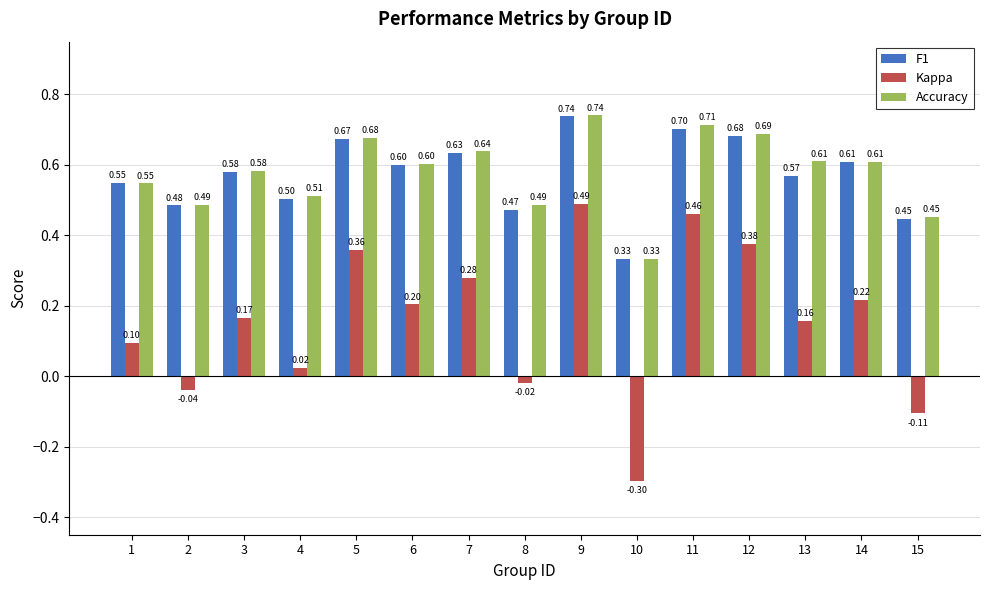

What is the average value of the Accuracy series?

0.6